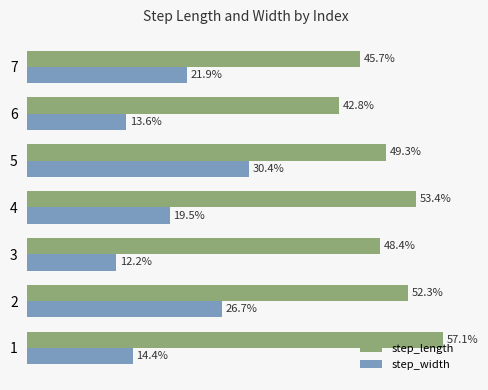

What is the highest value of the step_length series?

0.6